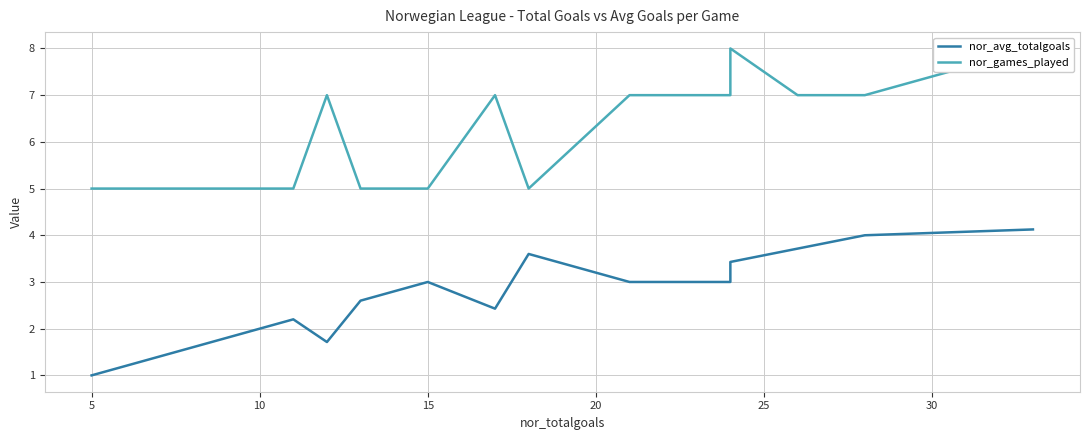

What are all the series names shown in the legend?

nor_avg_totalgoals, nor_games_played